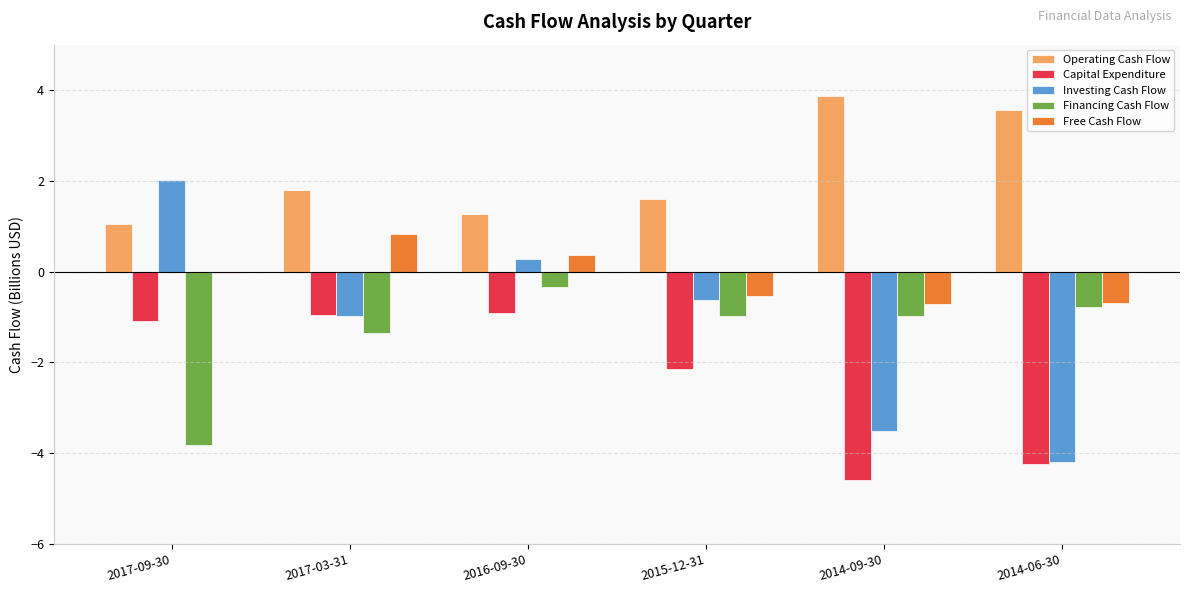

What is the sum of the Investing Cash Flow values at 2016-09-30 and 2014-06-30?

-3.9